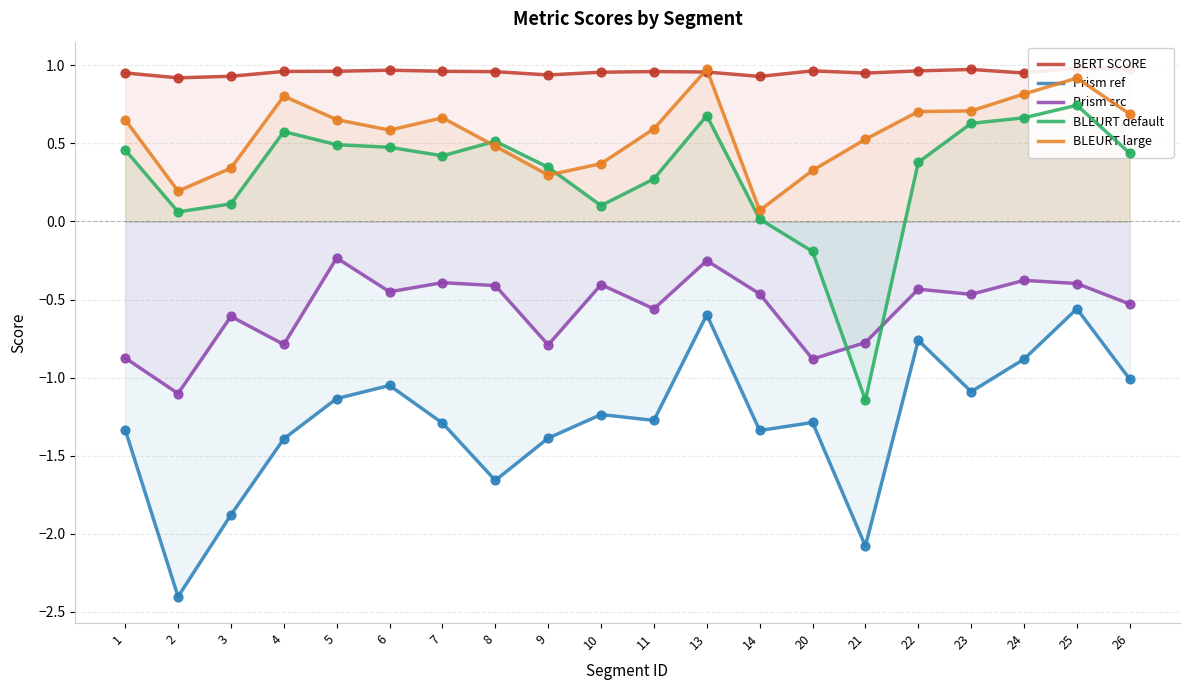

Which series reaches the maximum Y coordinate?

BERT SCORE